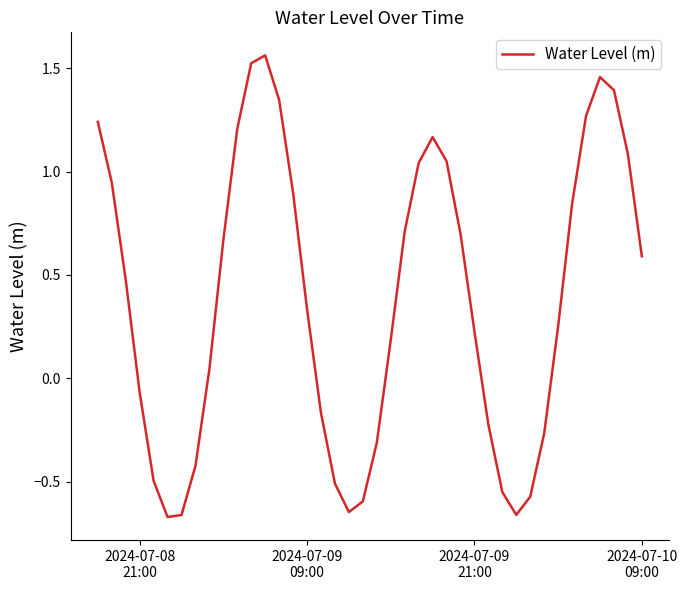

What is the difference between the second highest and minimum values?

2.2